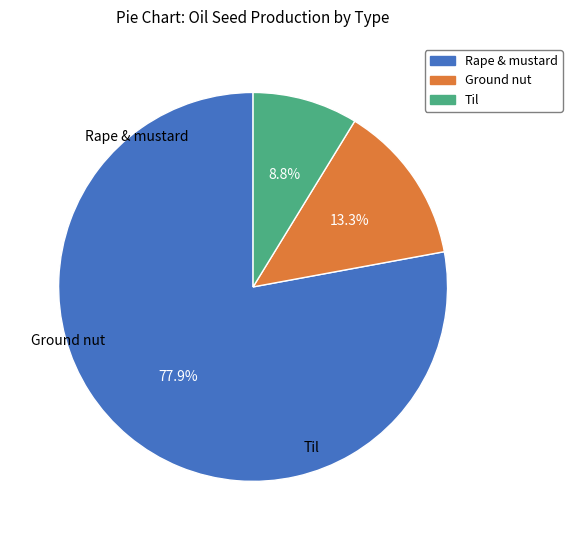

What percentage is the Ground nut slice, to the nearest percent?

13%